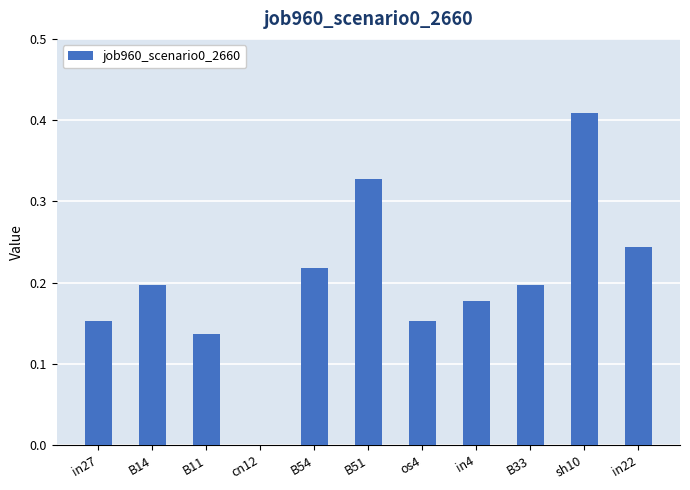

At which category does the chart reach its peak across all series?

sh10